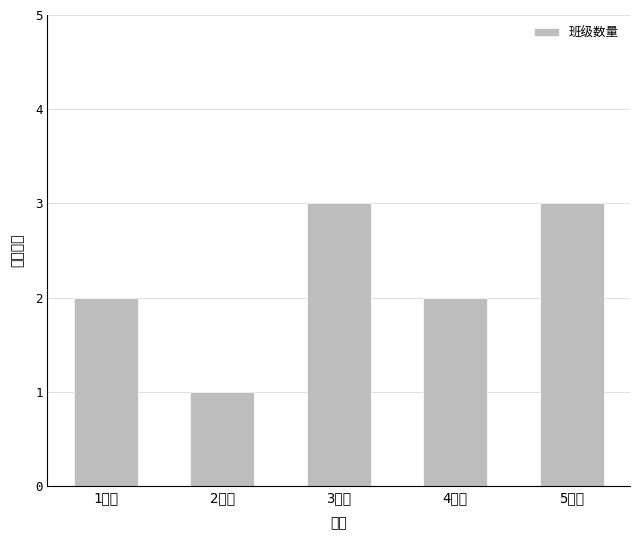

Where does the data first go above 2?

3学期